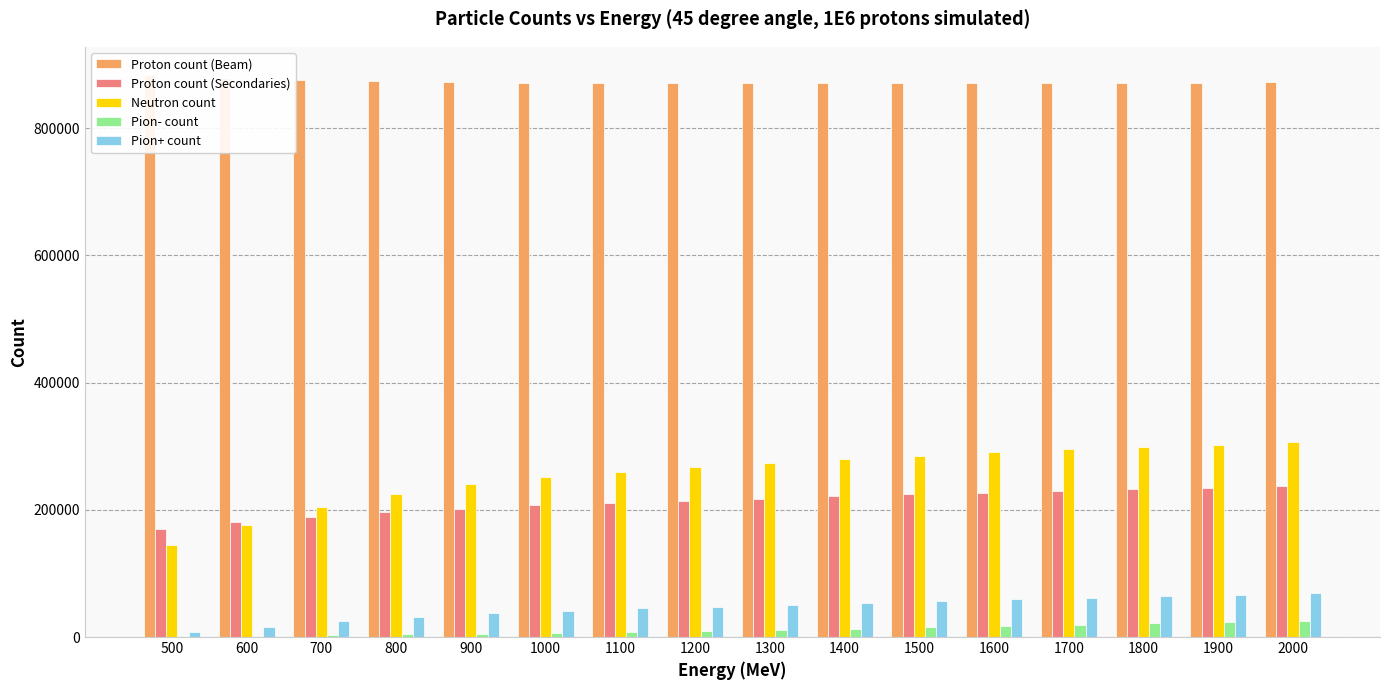

What is the spread (max minus min) of values at 1600?

853326